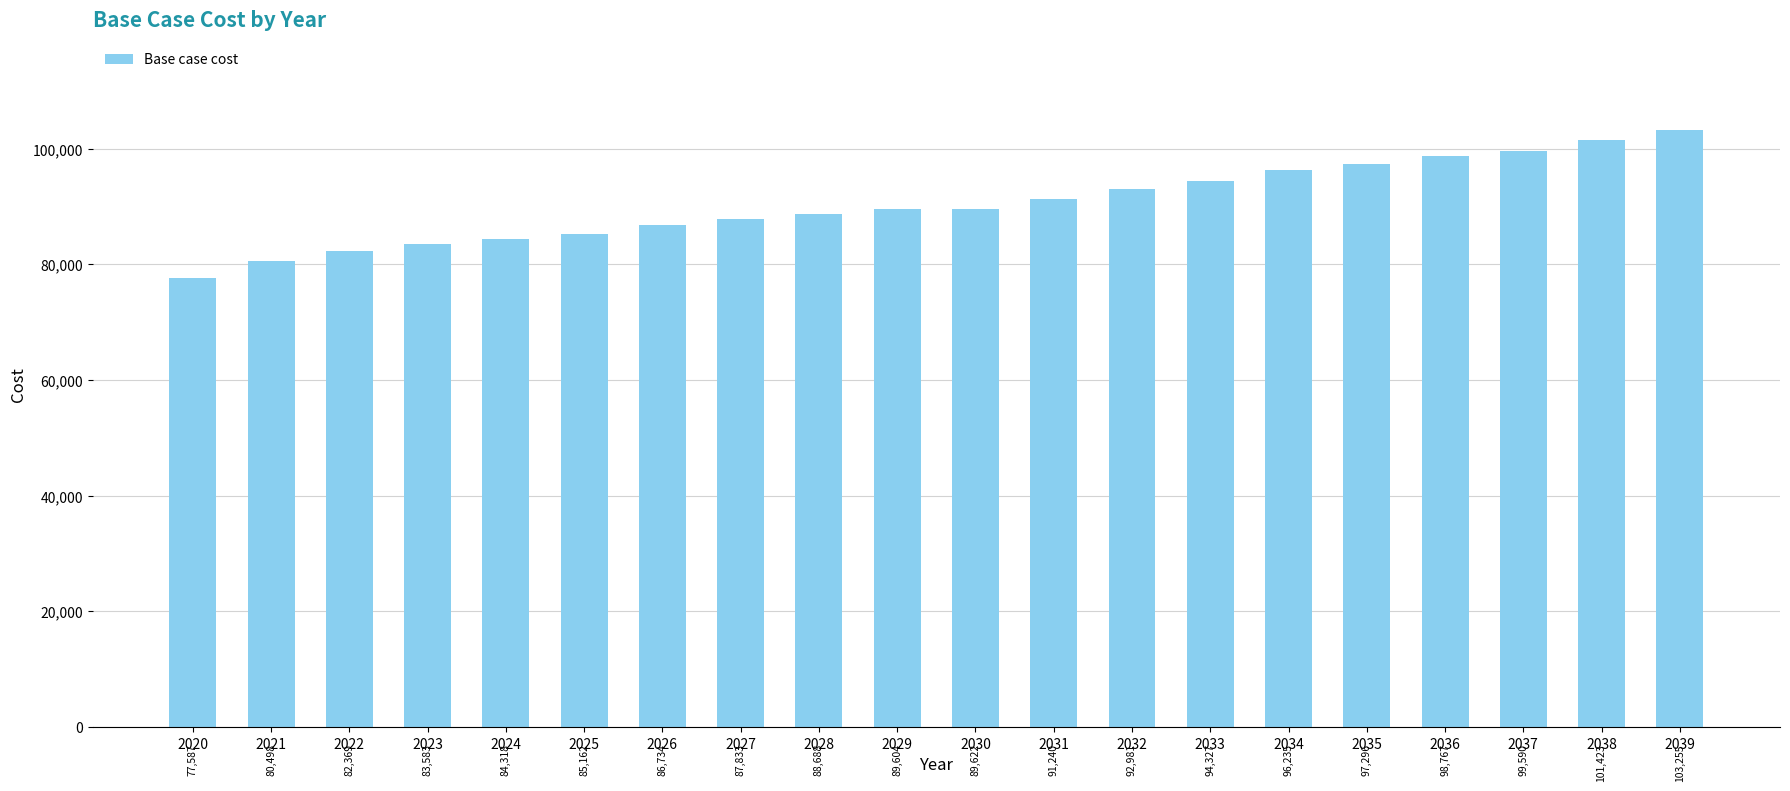

Which category has the lowest value across all series?

2020